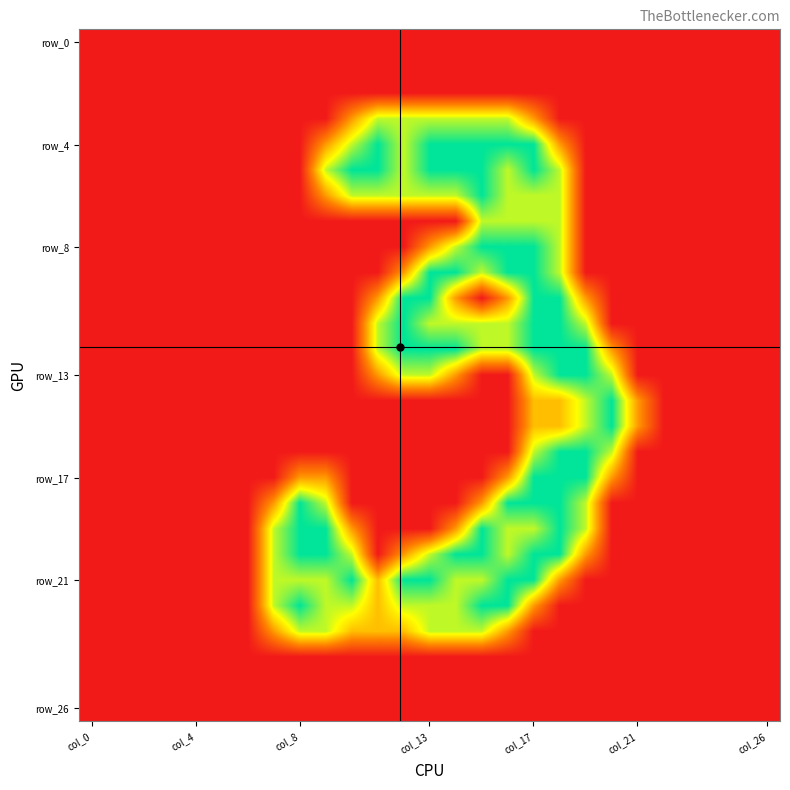

At which category is the sum across all series the highest?

col_17